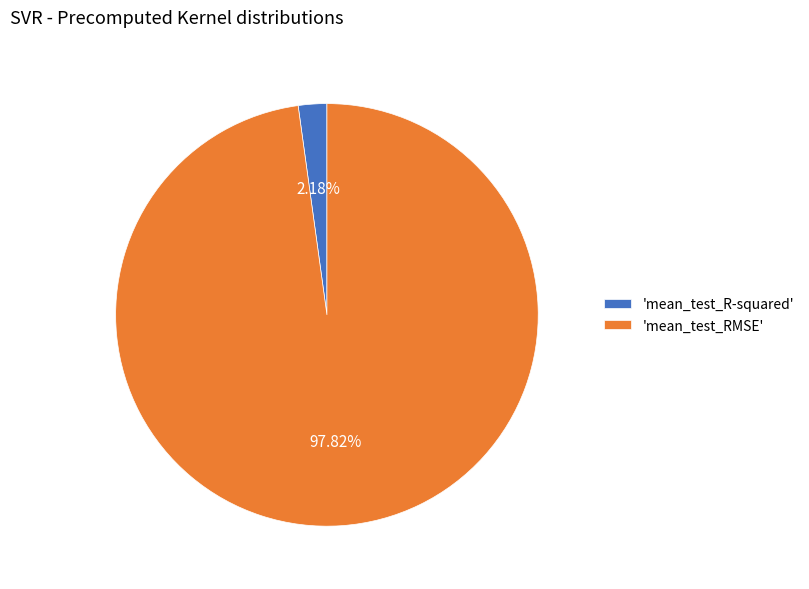

How many segments does this pie chart have?

2